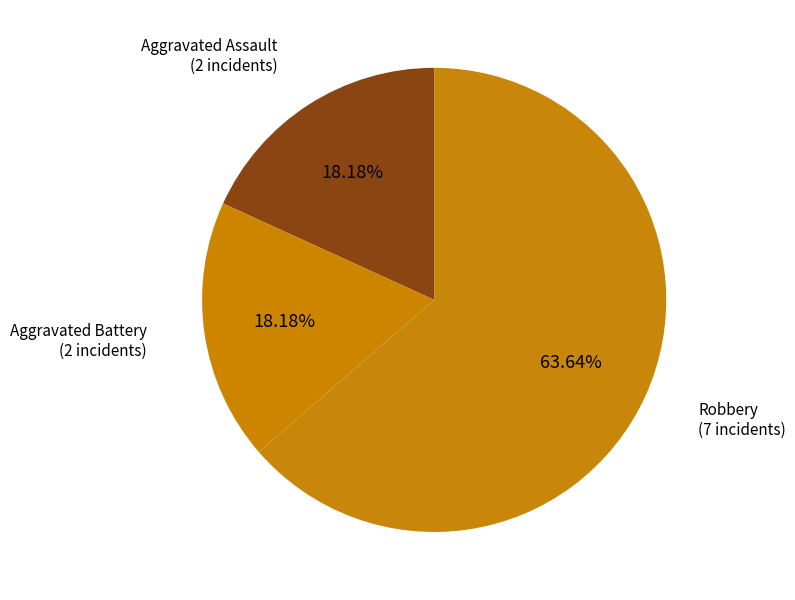

Which slice is the largest?

Robbery